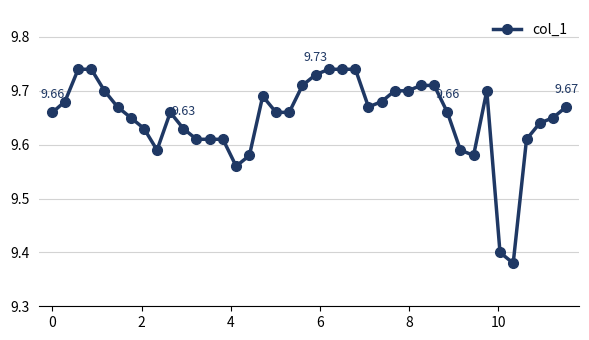

True or false: there are more than 2 points higher than both neighbors.

True